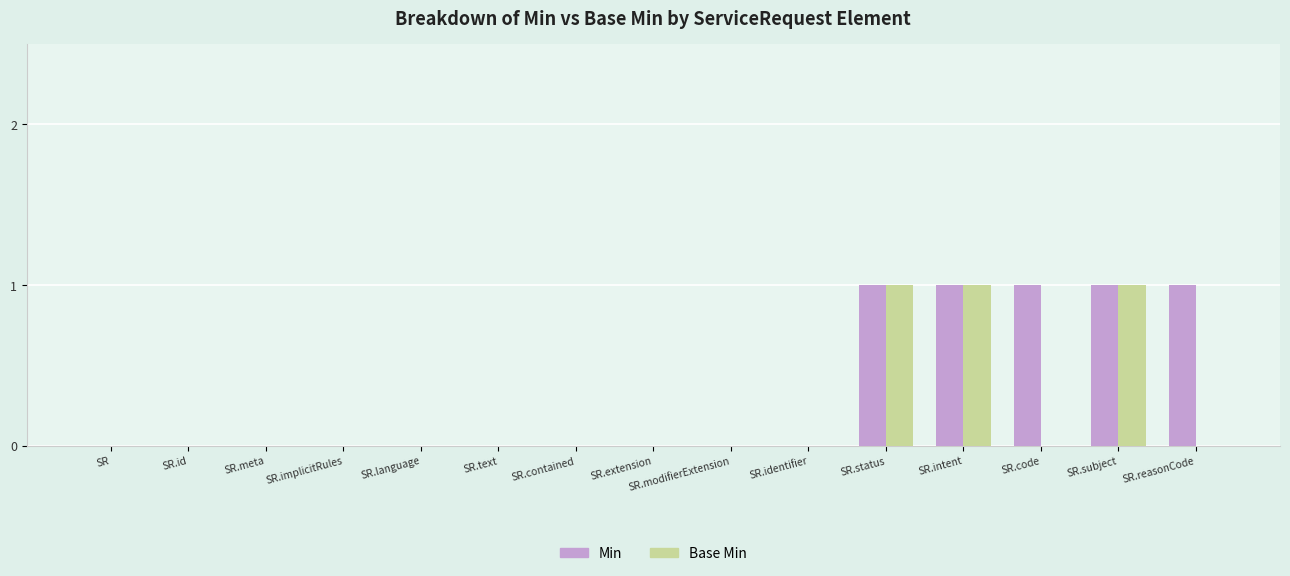

The Min series shows 0 at SR.id. True or false?

True